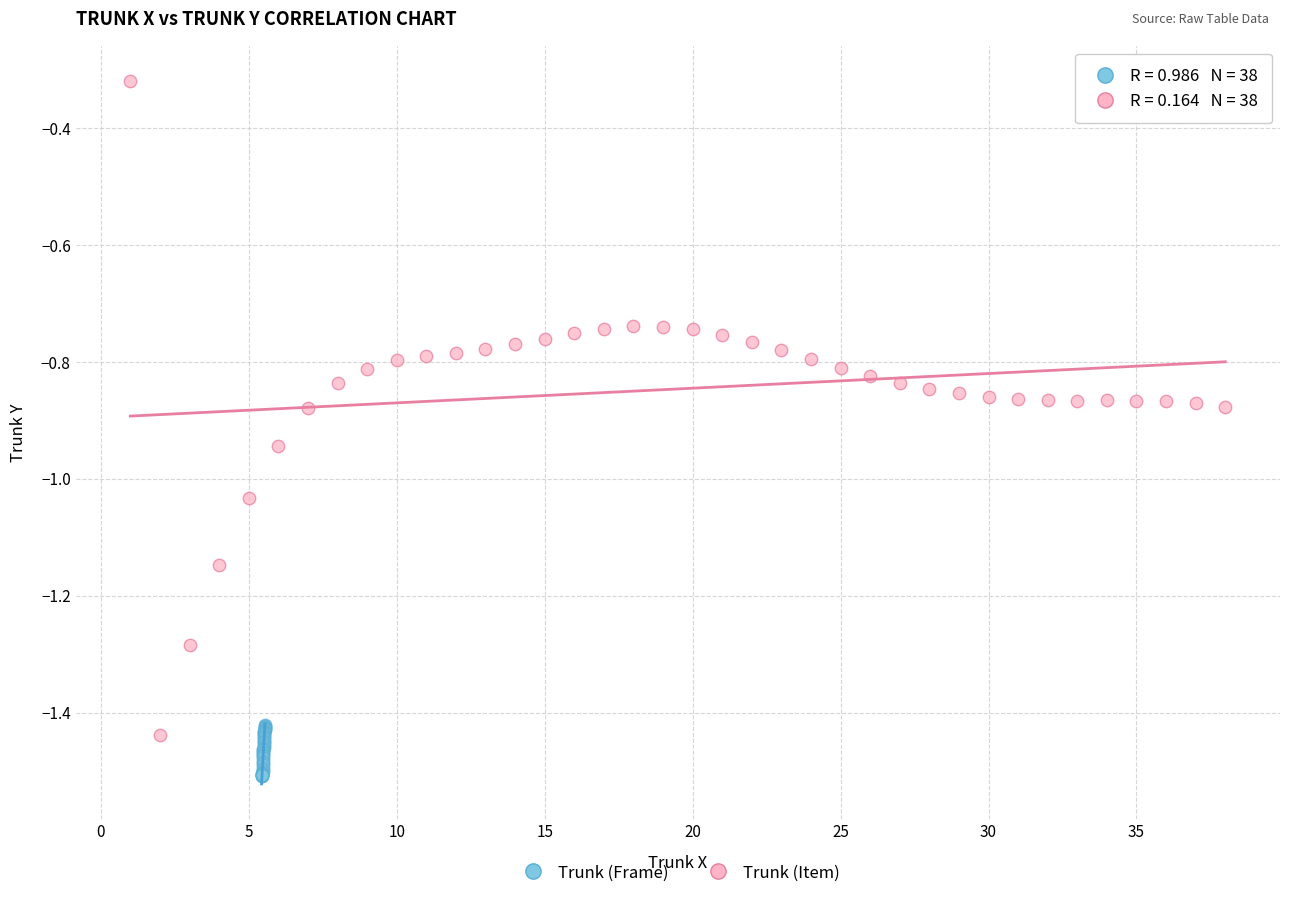

Which series has the largest Y range (max minus min)?

Trunk (Item)